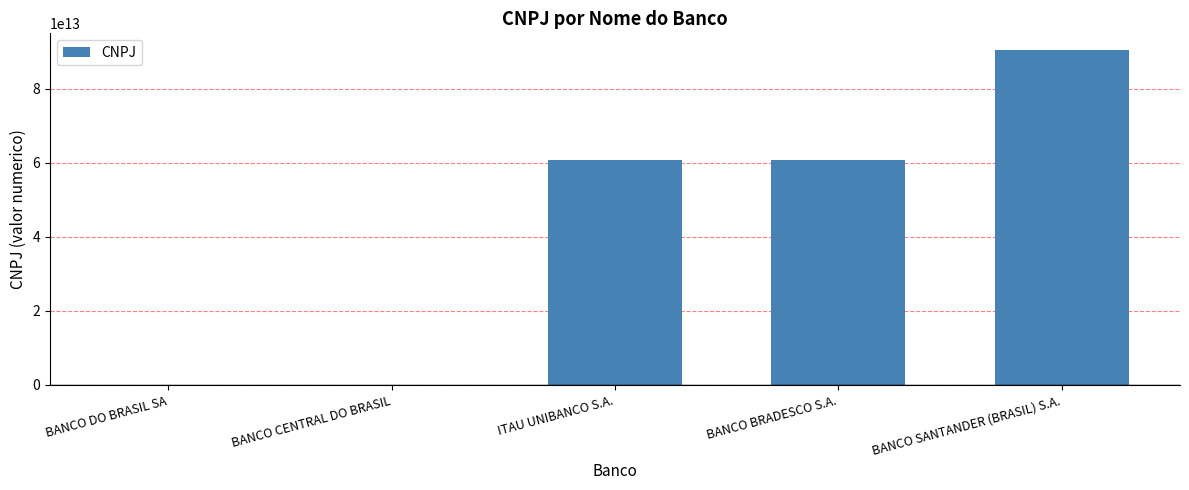

The chart shows a value of 60701190000104 at ITAU UNIBANCO S.A.. True or false?

True